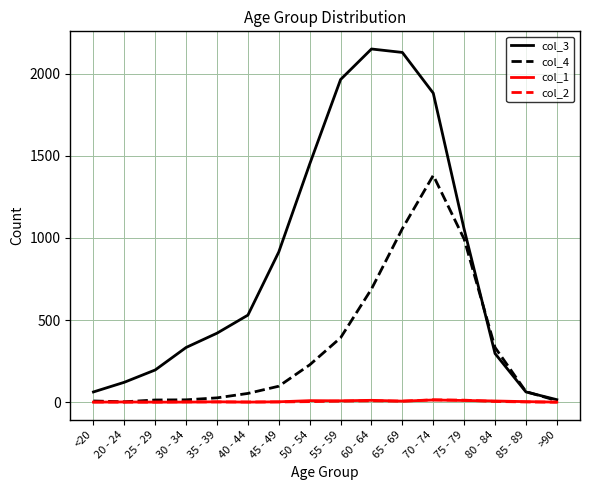

True or false: col_4 has a value of 53 at 40 - 44.

True